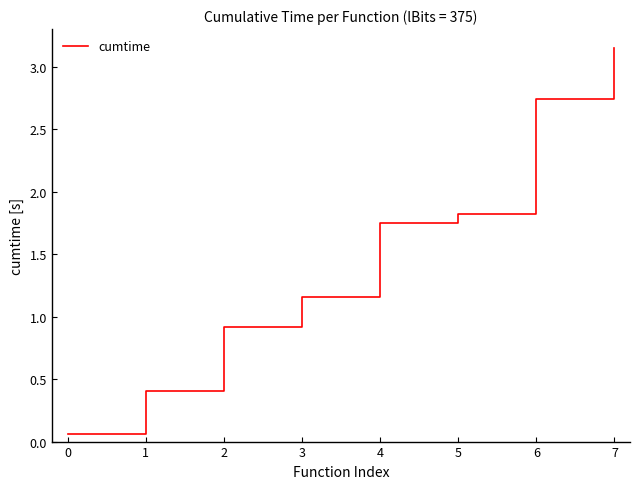

Rank the categories by value from highest to lowest.

7, 6, 5, 4, 3, 2, 1, 0